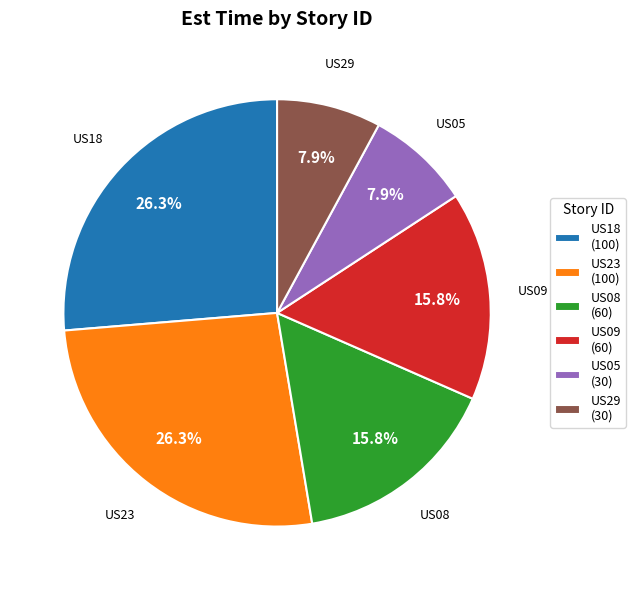

Between US23 (100) and US05 (30), which is larger?

US23 (100)